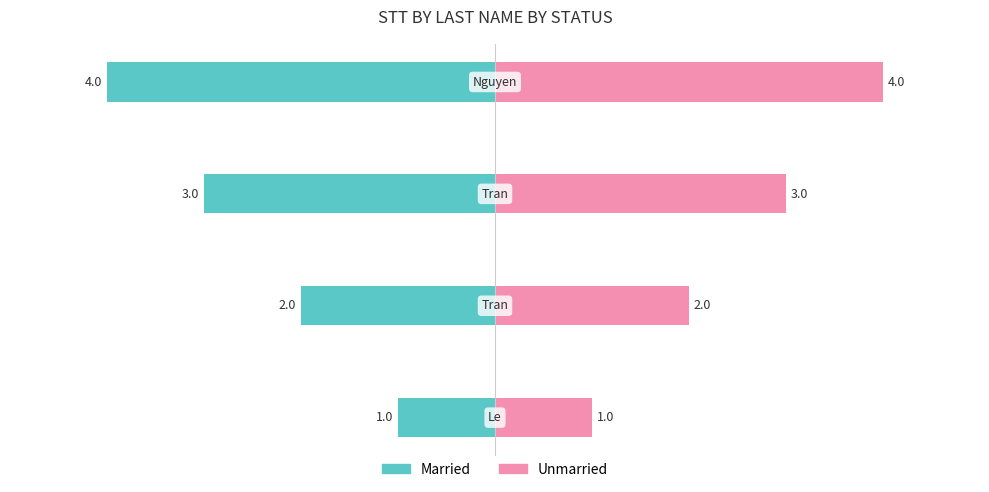

Reading right to left, what are all the values shown in this chart?

Married: 0=-4	−2=-3	−4=-2	−6=-1
Unmarried: 0=4	−2=3	−4=2	−6=1